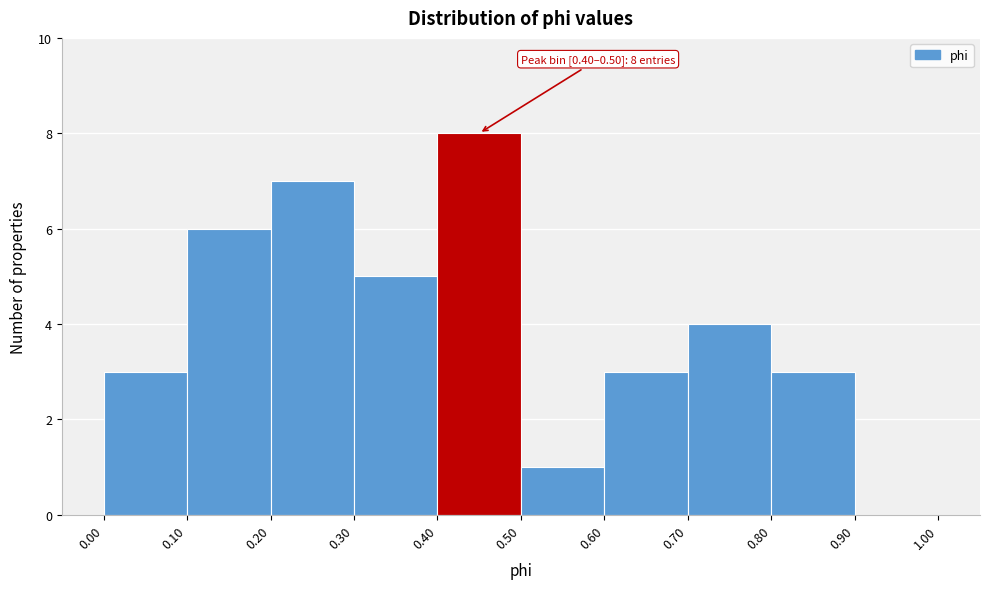

Which range on the x-axis has the tallest bar?

0.40 to 0.50